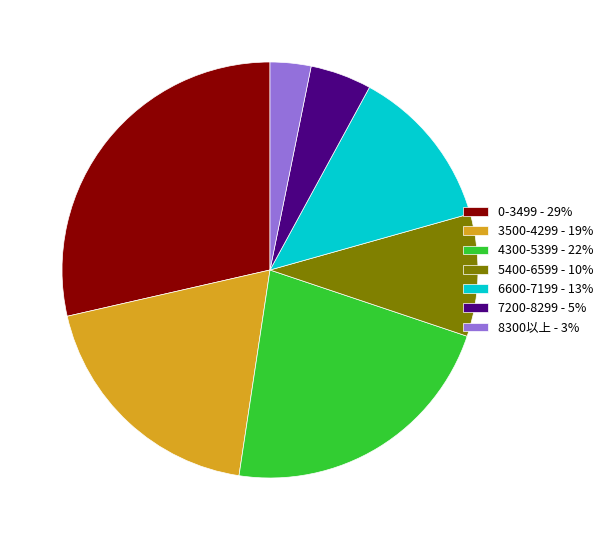

Is the sum of 5400-6599 - 10% and 8300以上 - 3% greater than half?

No